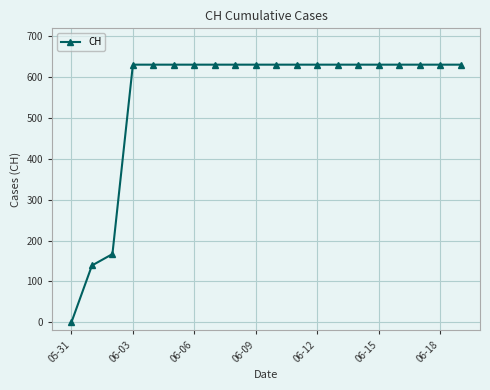

What is the value of the 16th point from the left?

631